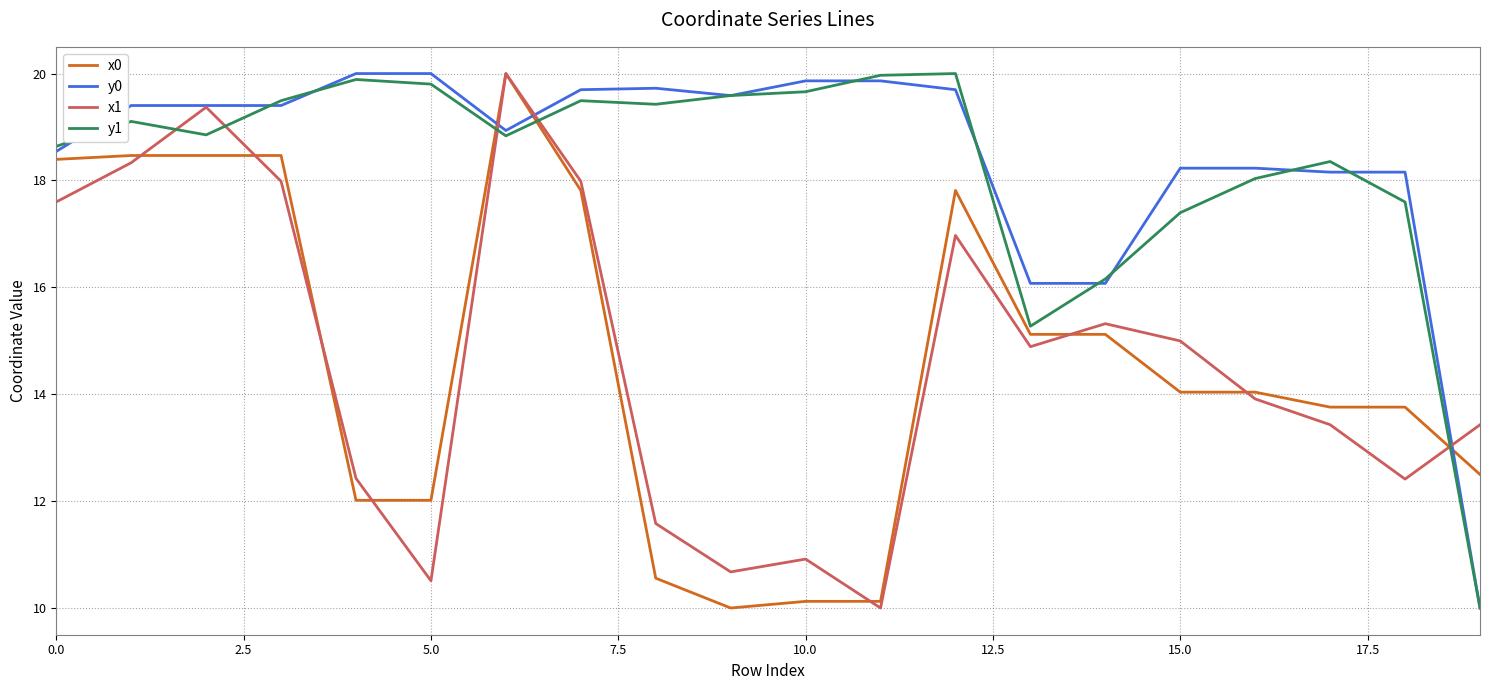

How many times do y1 and x0 cross each other?

3